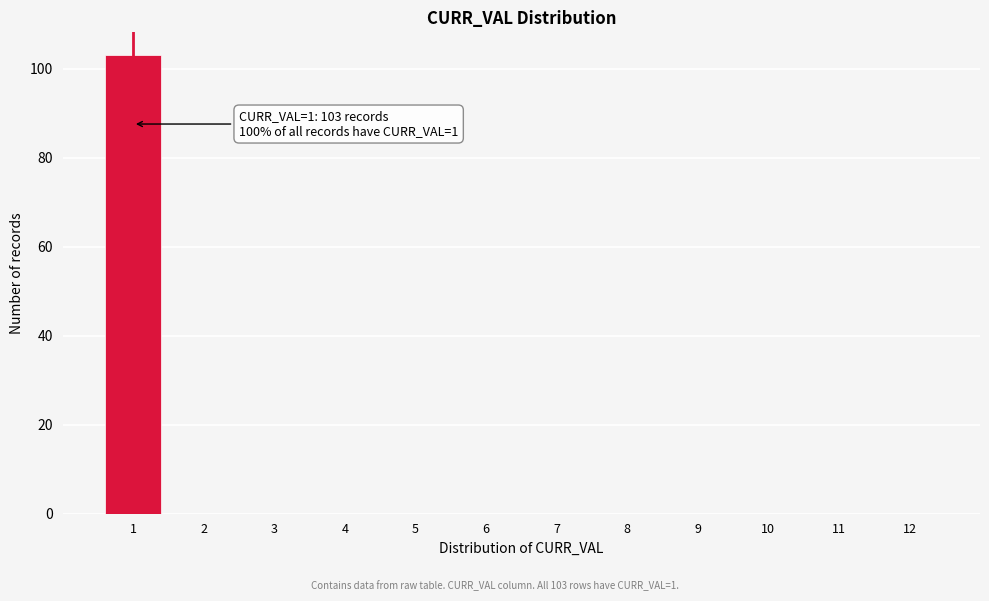

Which range on the x-axis has the tallest bar?

0.5 to 1.5